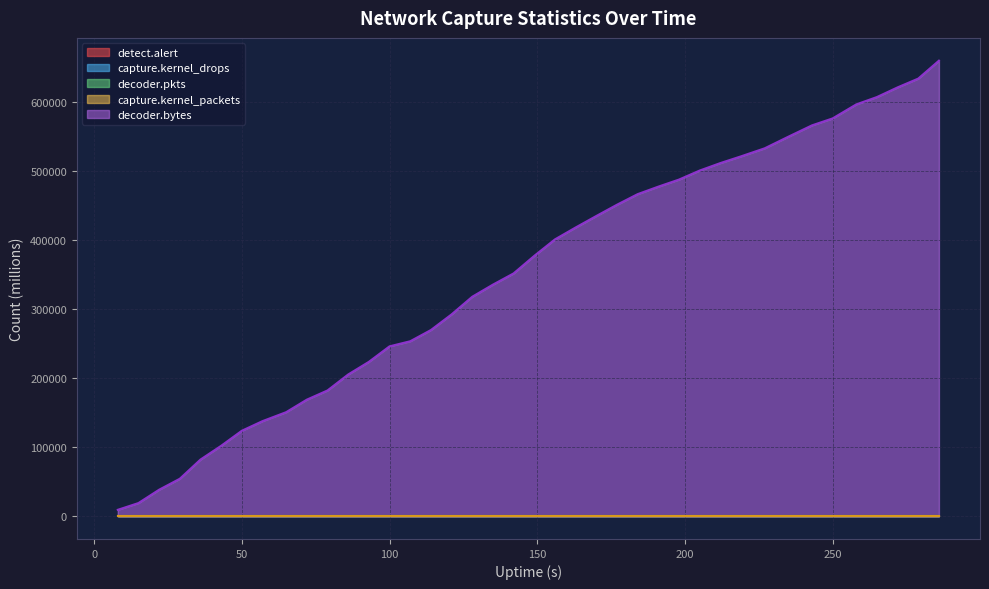

Which series has the widest spread of values?

decoder.bytes